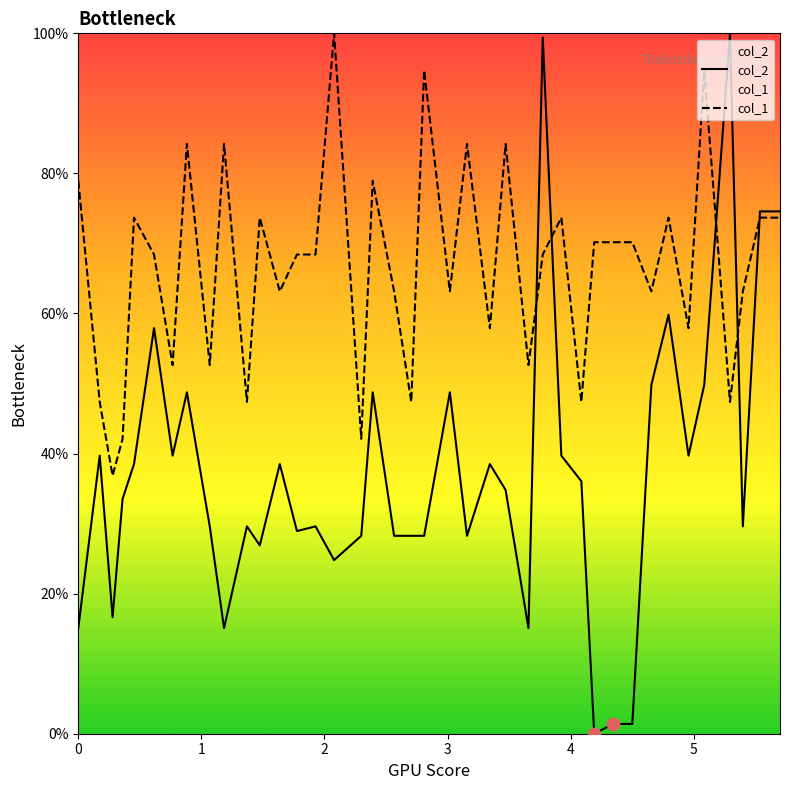

Which series has the largest total across all categories?

col_1